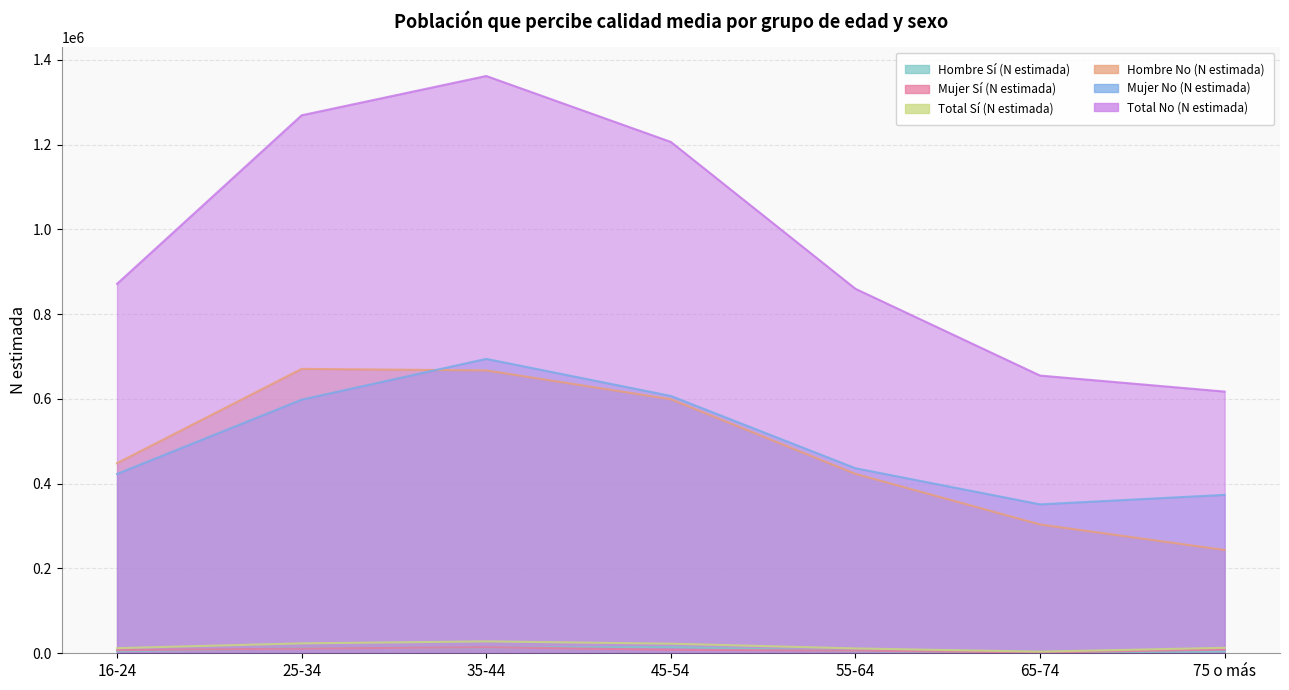

What are all the series names shown in the legend?

Hombre Sí (N estimada), Mujer Sí (N estimada), Total Sí (N estimada), Hombre No (N estimada), Mujer No (N estimada), Total No (N estimada)